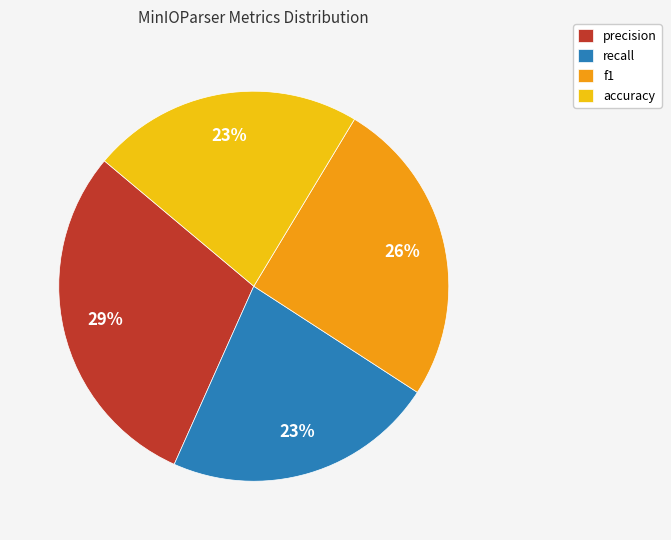

Is the sum of accuracy and precision greater than half?

Yes